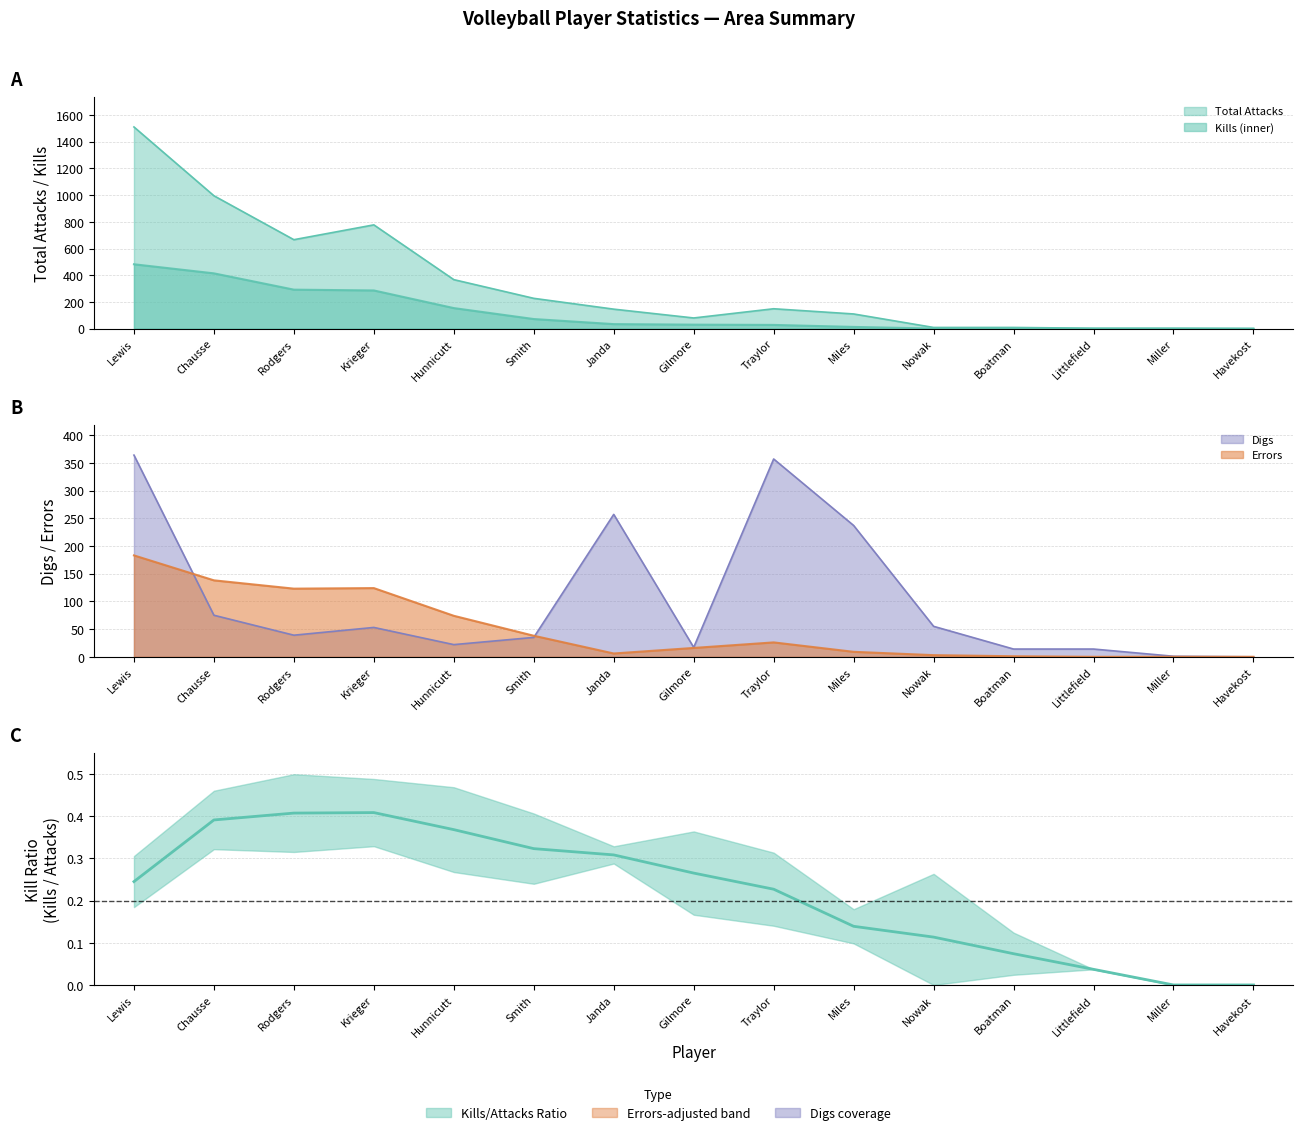

Count the number of values greater than 0.

13